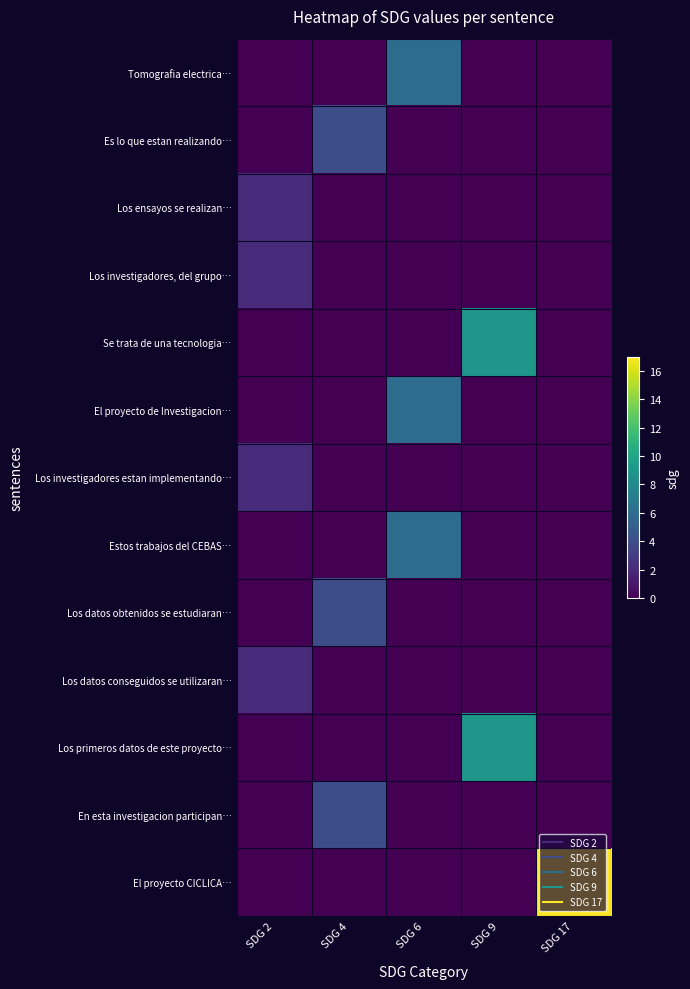

At how many categories does at least one series exceed 16?

1